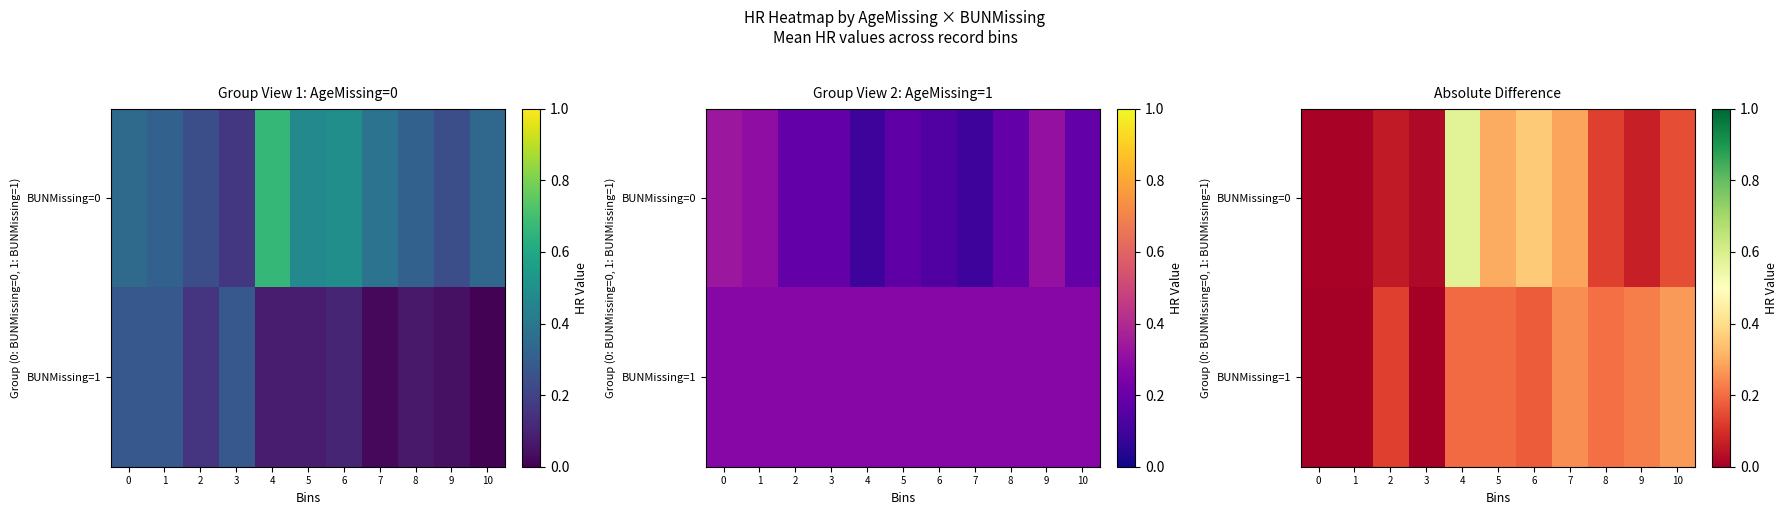

Which series has the largest range (max minus min)?

BUNMissing=0